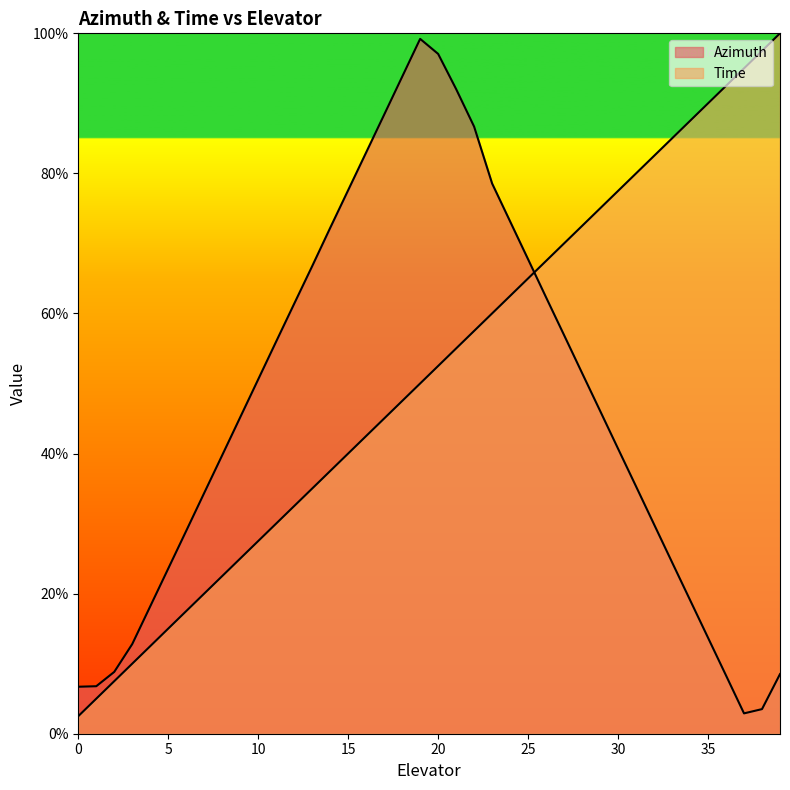

Which series ends up on top after the final intersection of Azimuth and Time?

Time